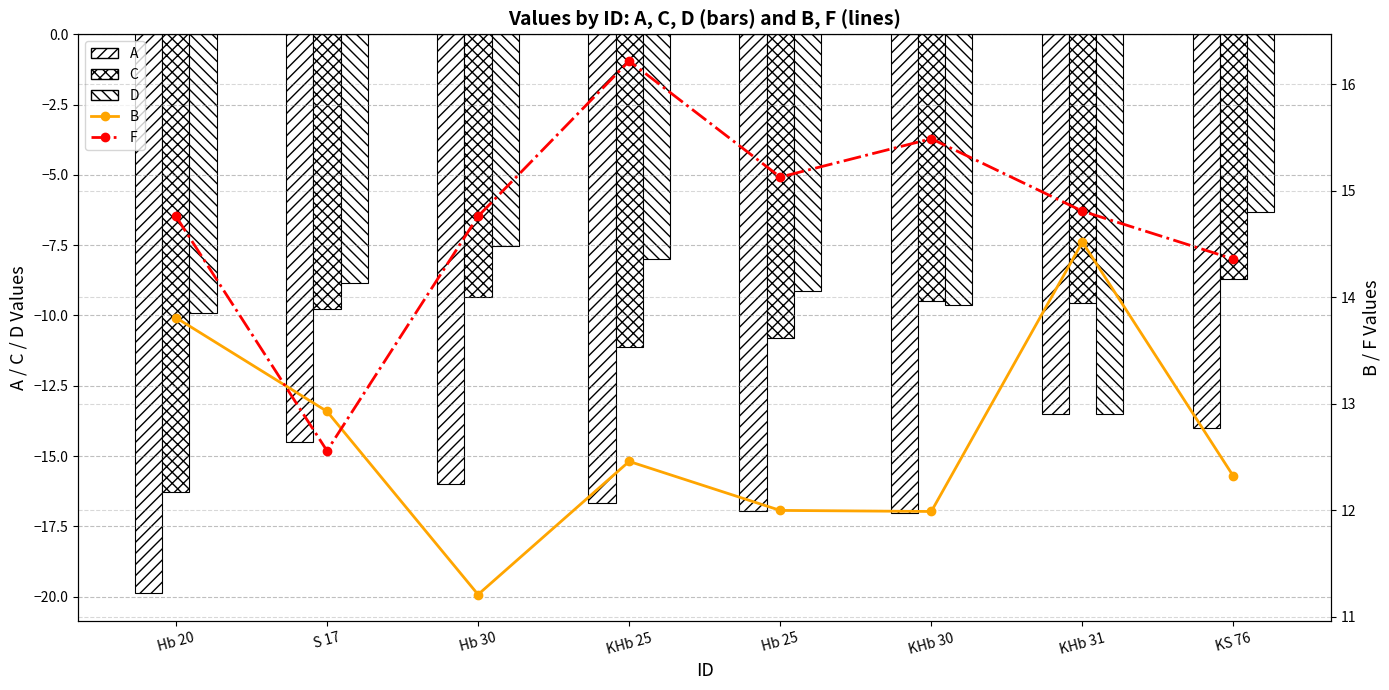

True or false: C has a value of -10.8 at Hb 25.

True